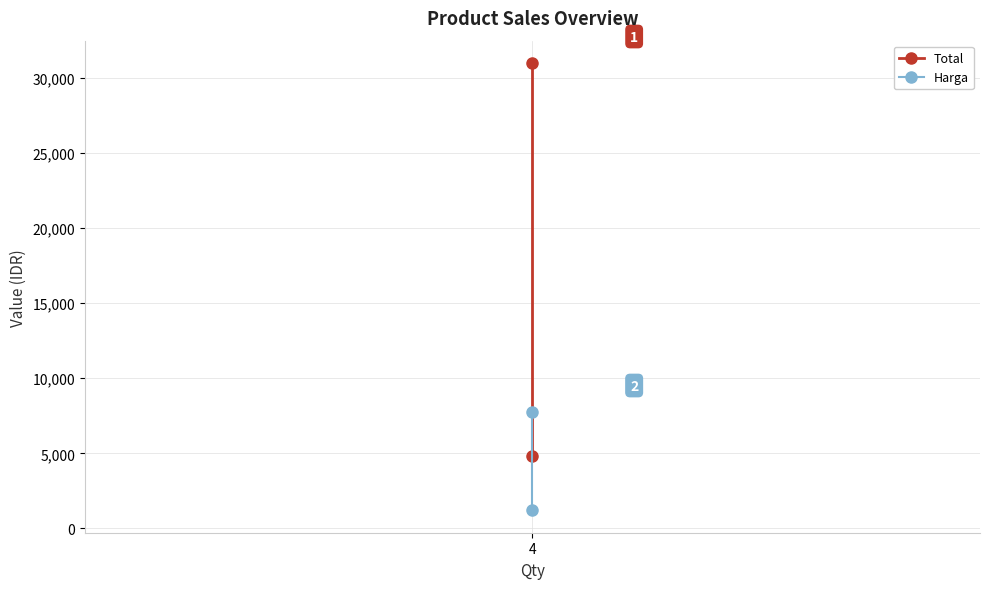

List the series in order of their overall mean, lowest first.

Harga, Total